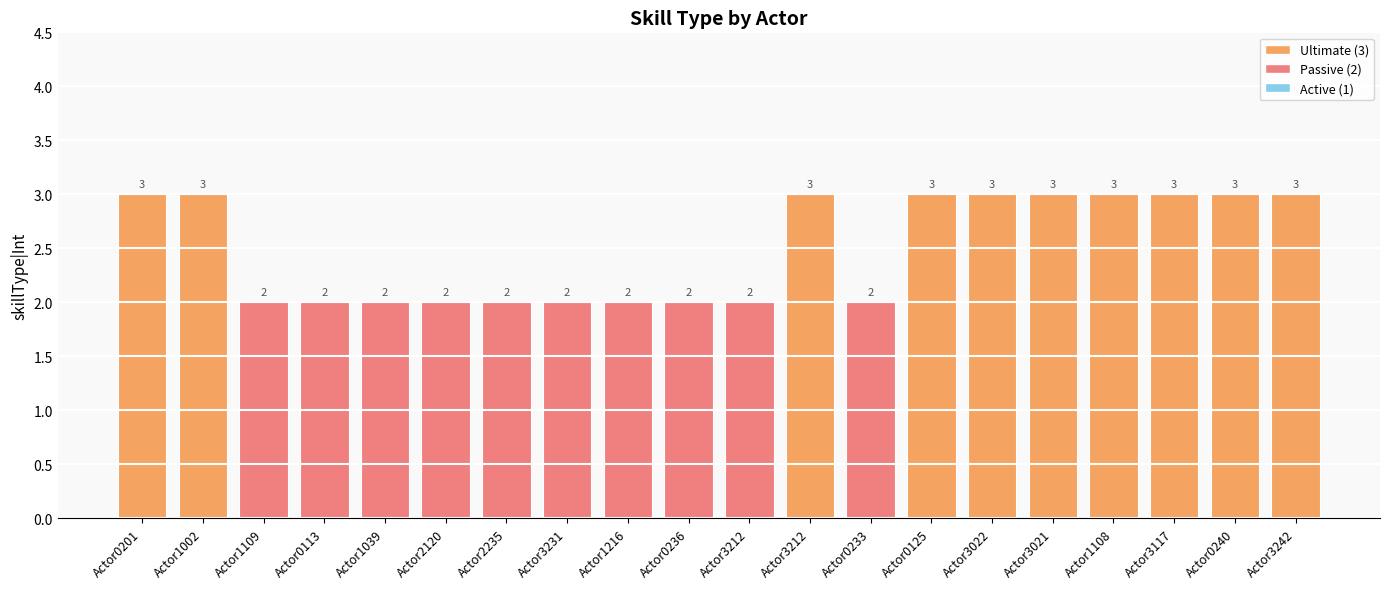

What is the approximate value at Actor0236?

2